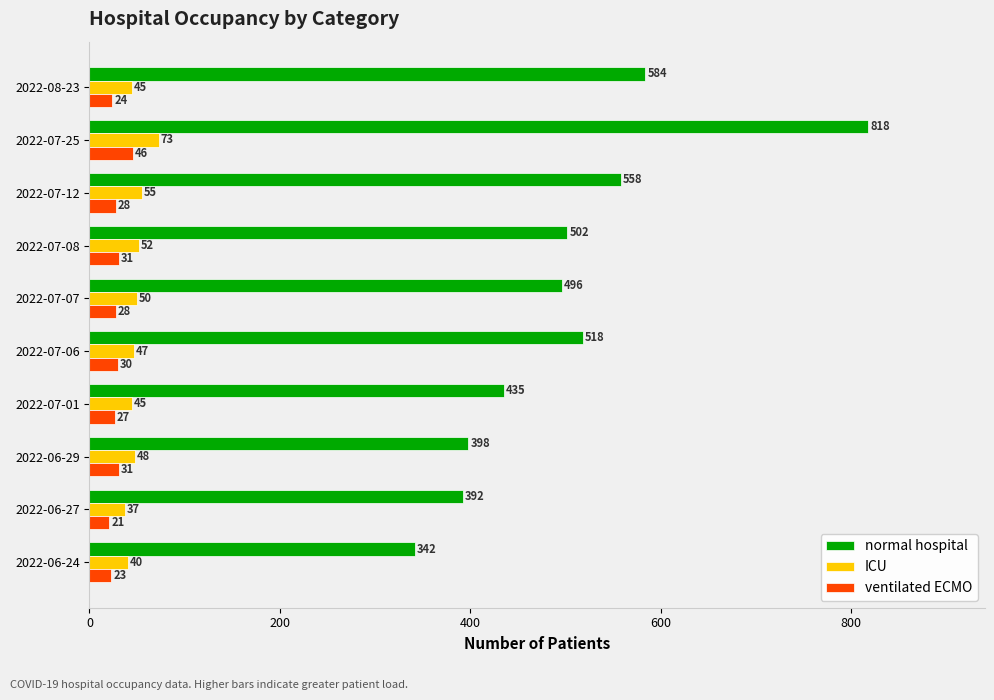

What is the average value of the ICU series?

49